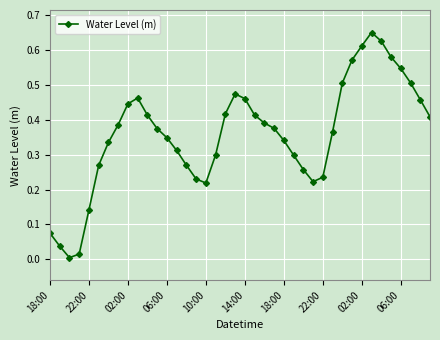

How many categories are shown in the chart?

40